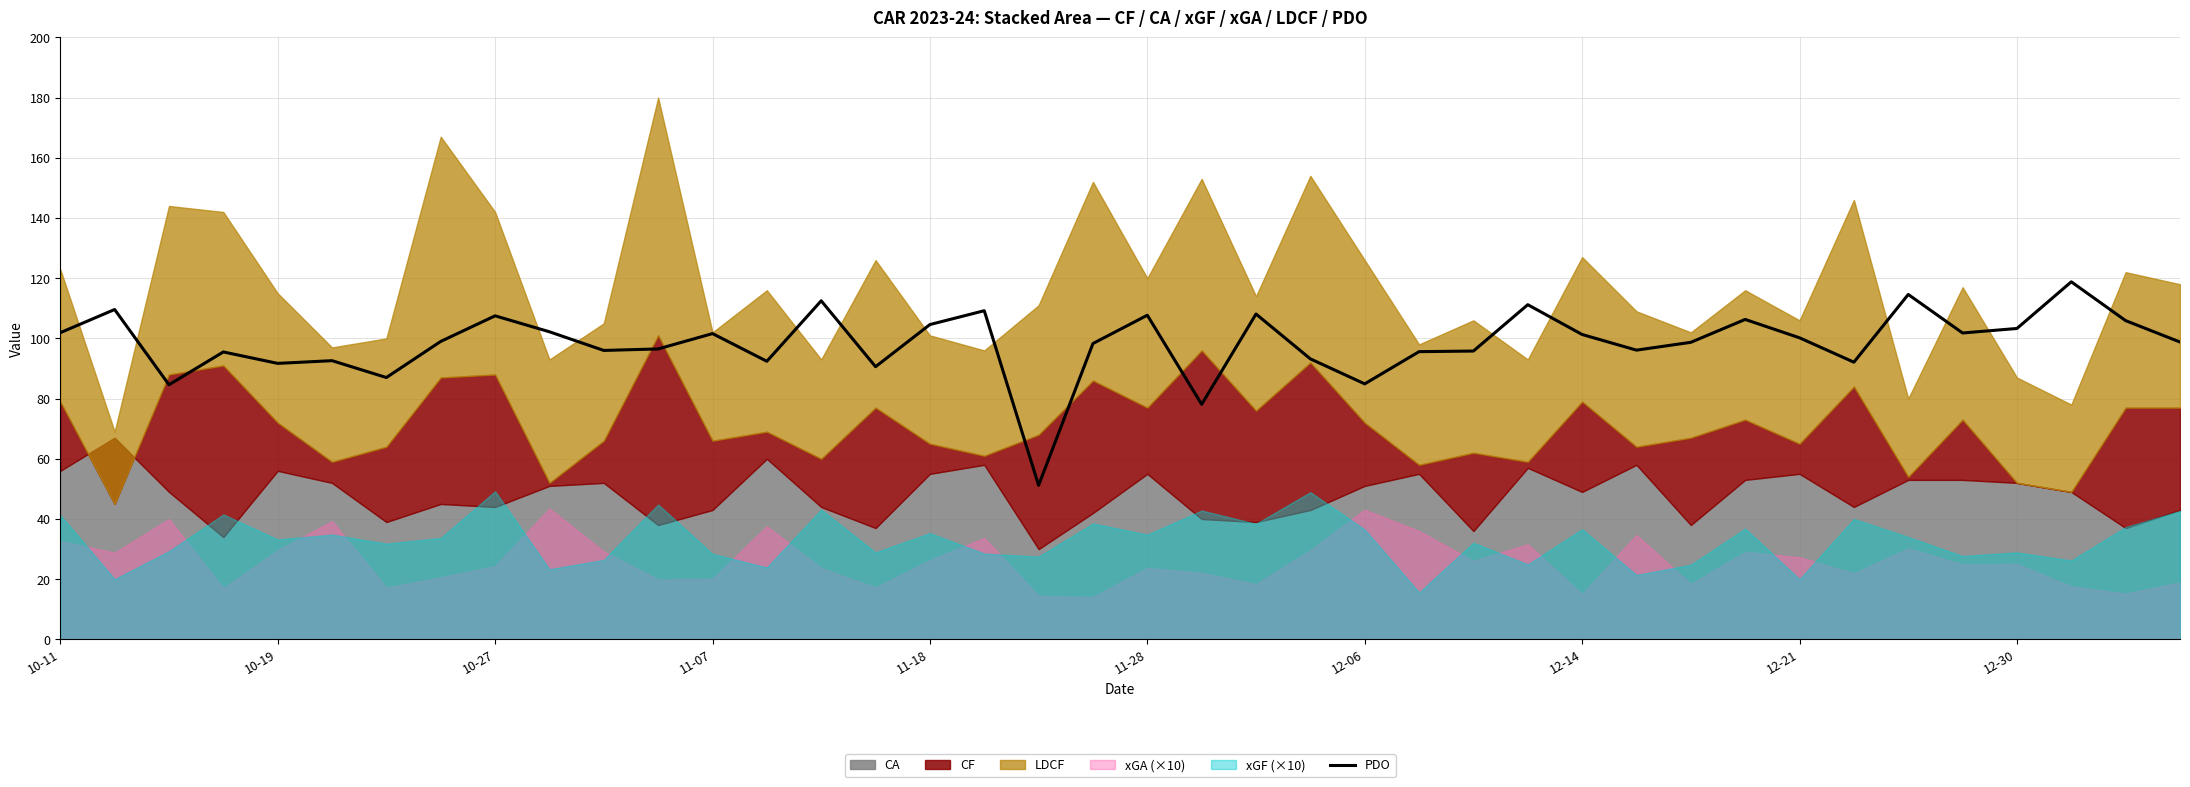

Is it true that PDO equals 146.3 at 10-19?

False